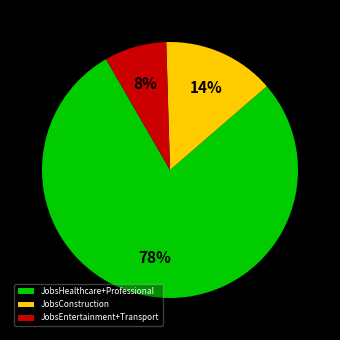

Which has a higher value, JobsEntertainment+Transport or JobsConstruction?

JobsConstruction